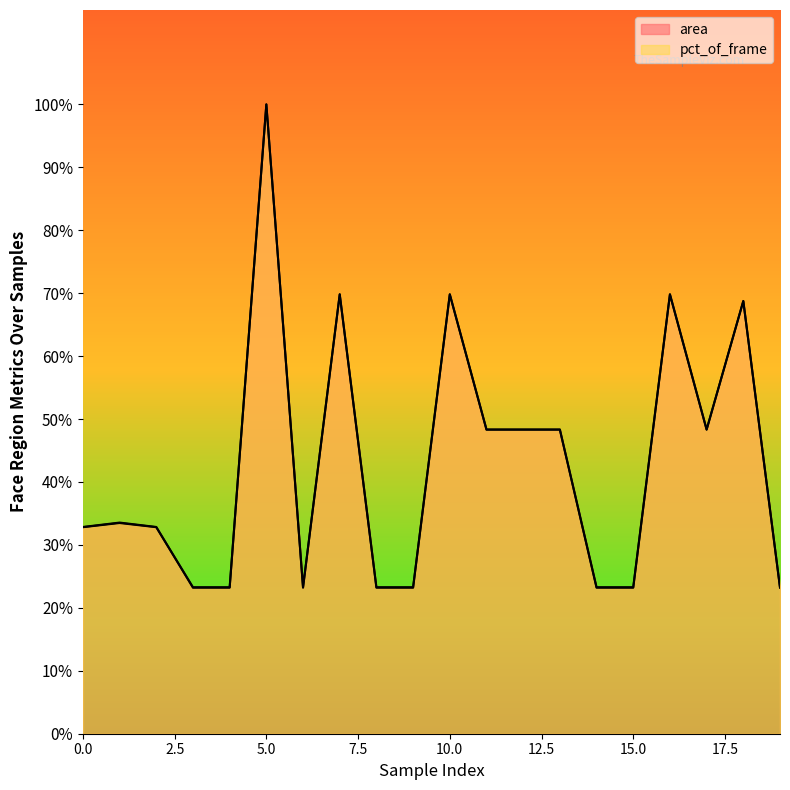

What is the difference between the area values at 15 and 5?

5164.0